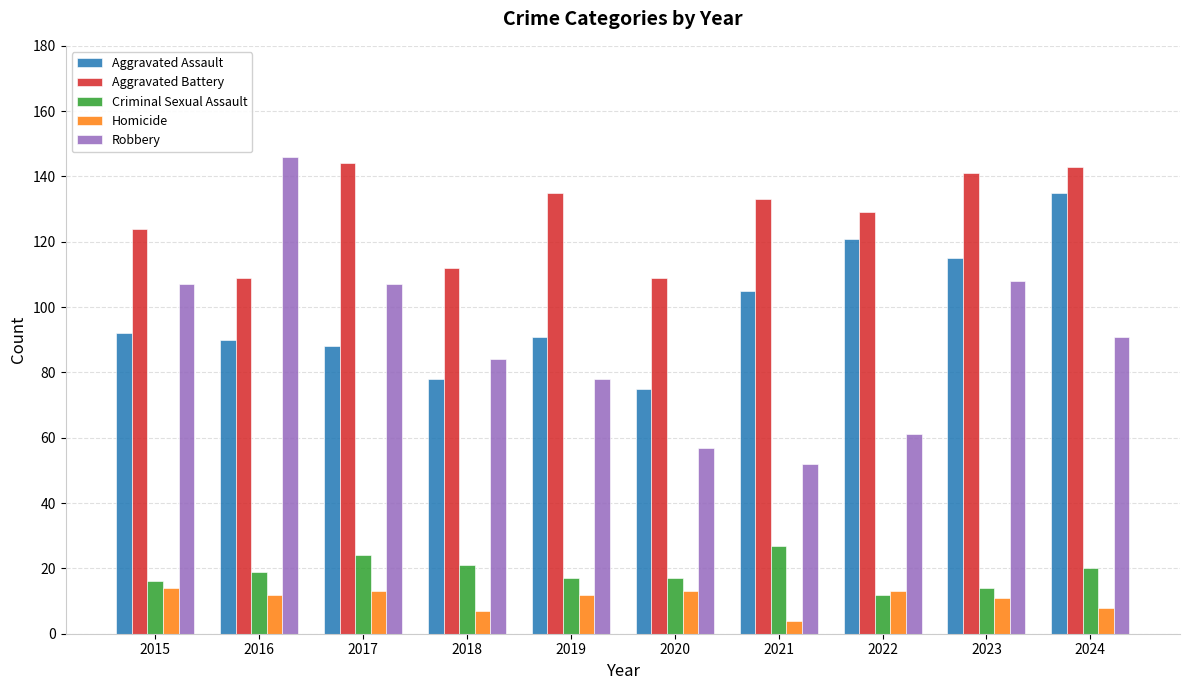

What is the lowest value of the Criminal Sexual Assault series?

12